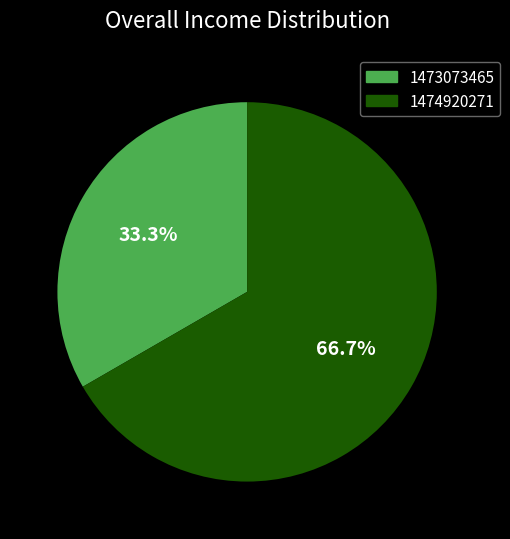

Approximately how many times larger is the value at 1474920271 compared to 1473073465?

2.0